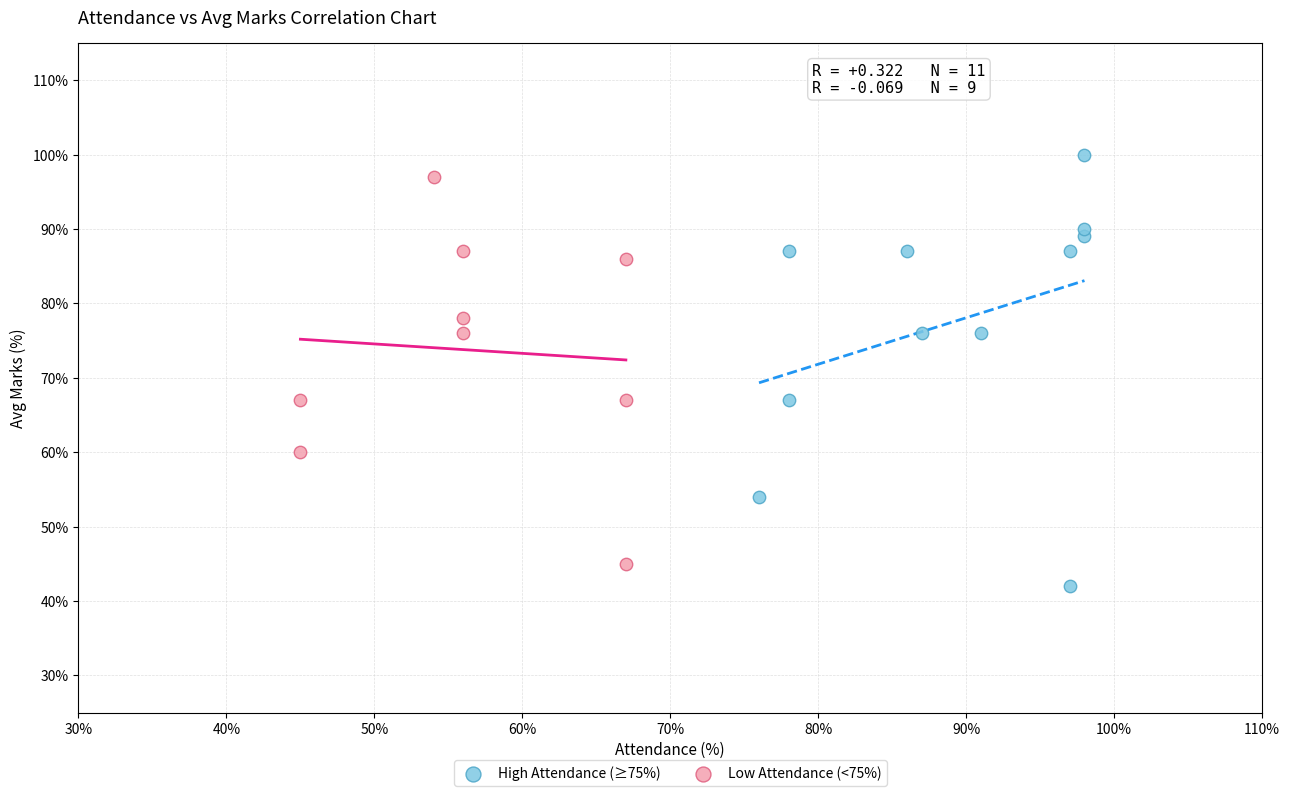

Which series has the widest spread of Y values?

High Attendance (≥75%)